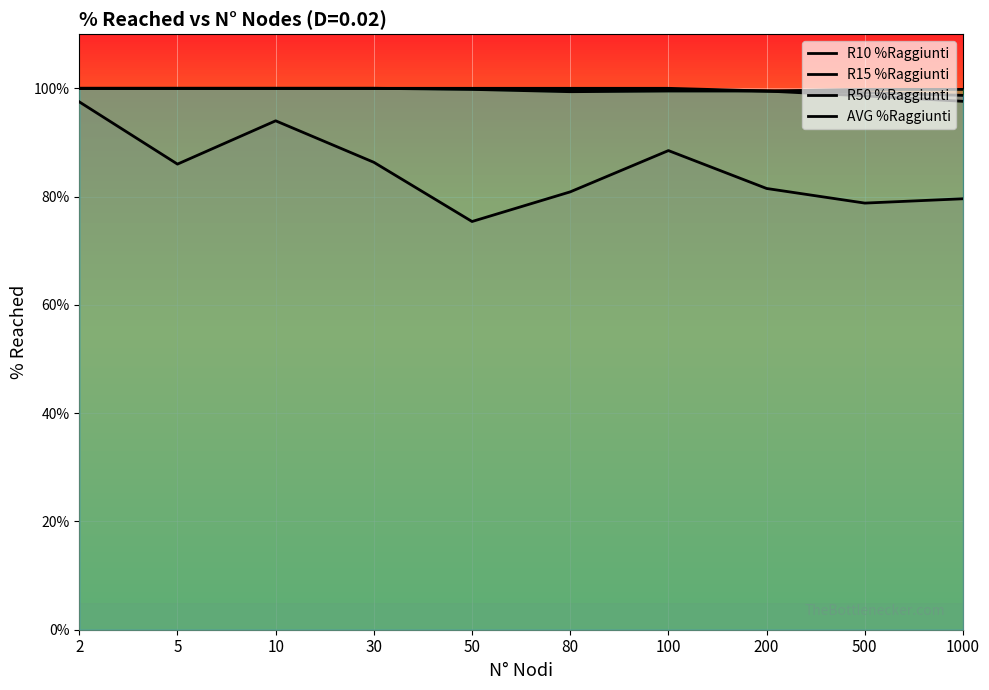

Does the chart display data point markers on the line(s)?

No